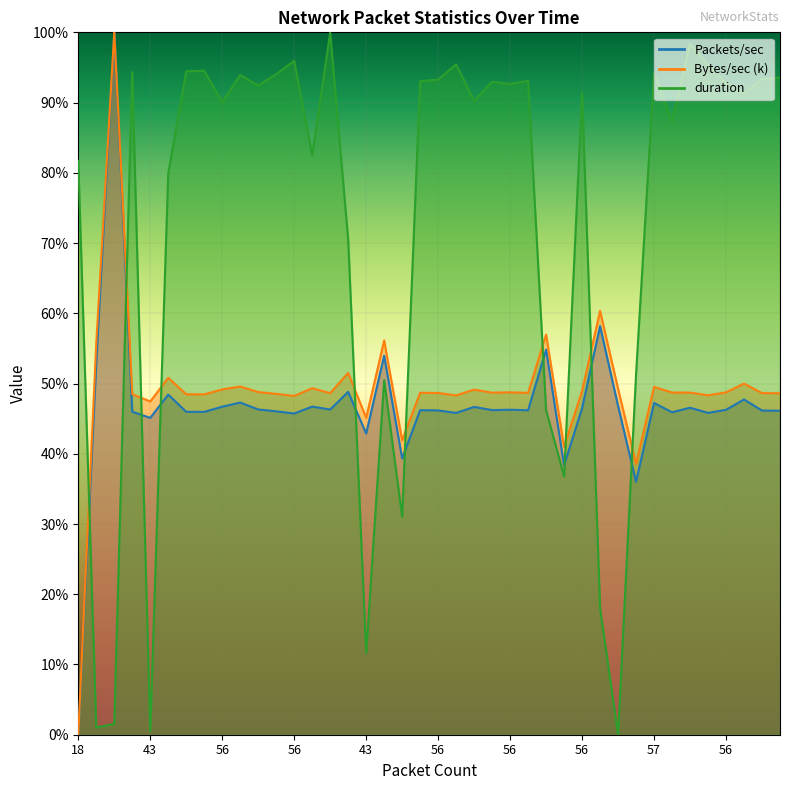

Which series has the widest spread of values?

Bytes/sec (k)